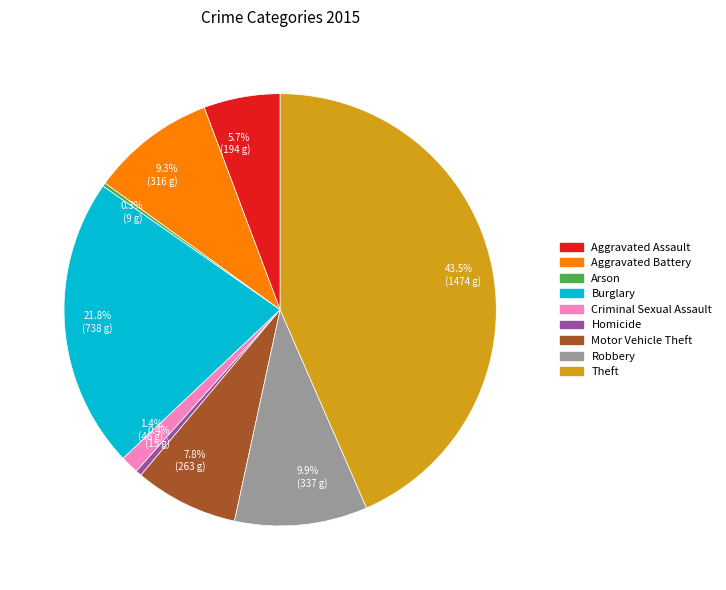

Between Robbery and Motor Vehicle Theft, which is larger?

Robbery